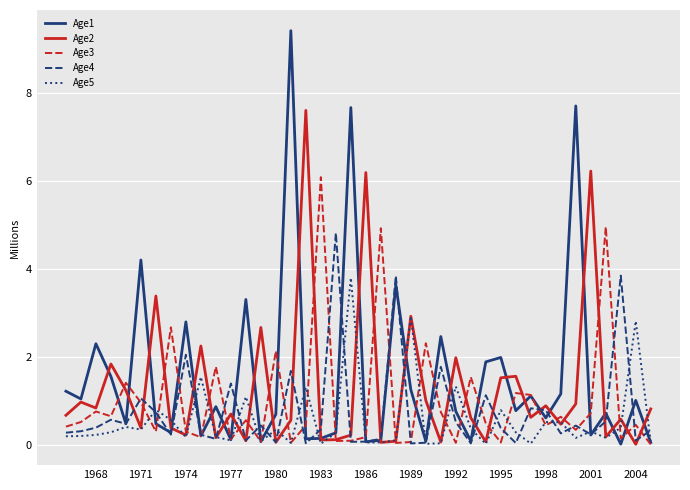

How many distinct data groups are displayed?

5